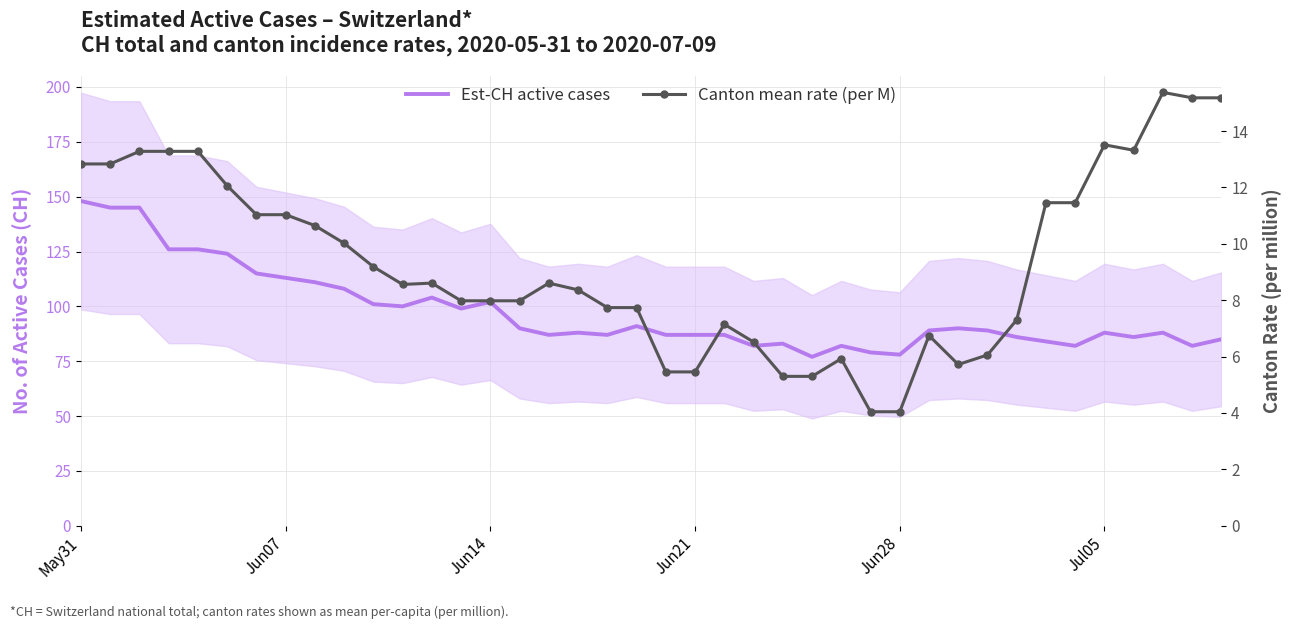

The value of Est-CH active cases at 38 is 143.8. True or false?

False